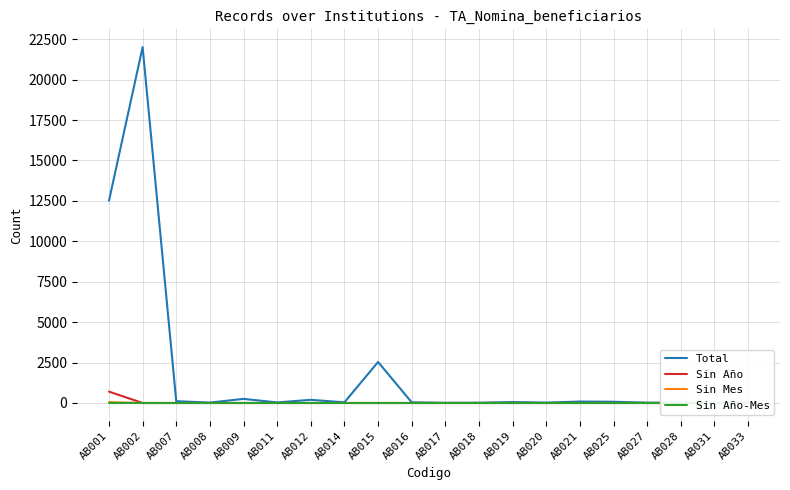

Which category has the lowest value across all series?

AB002